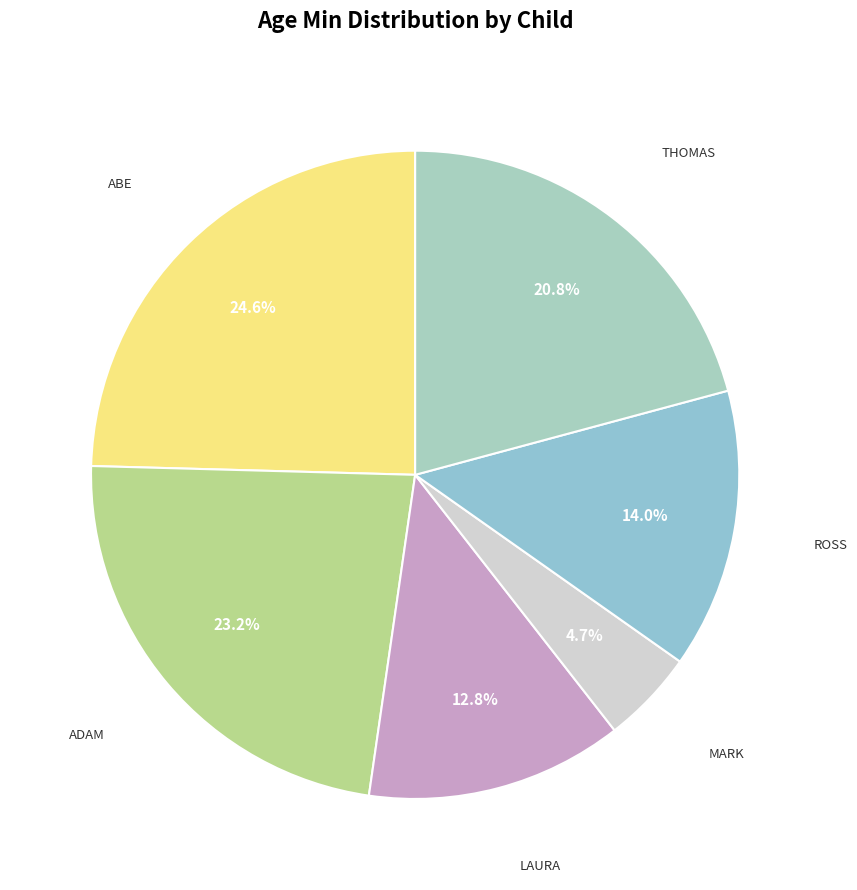

How many slices are in this pie chart?

6